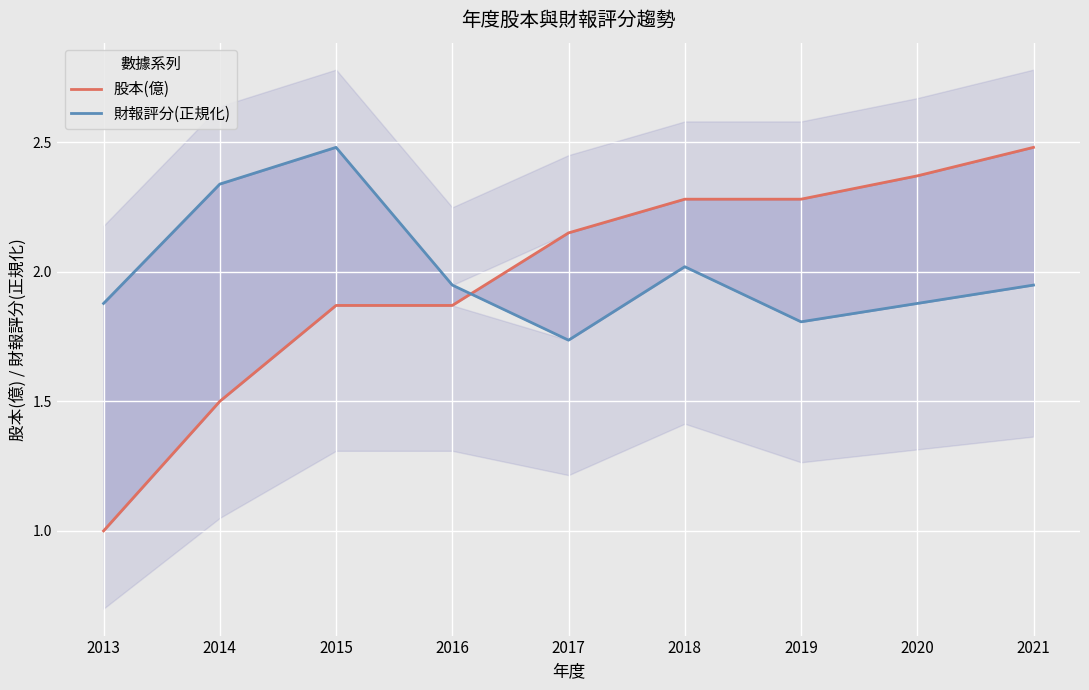

What is the value of the 股本(億) point at the 5th from the left?

2.1